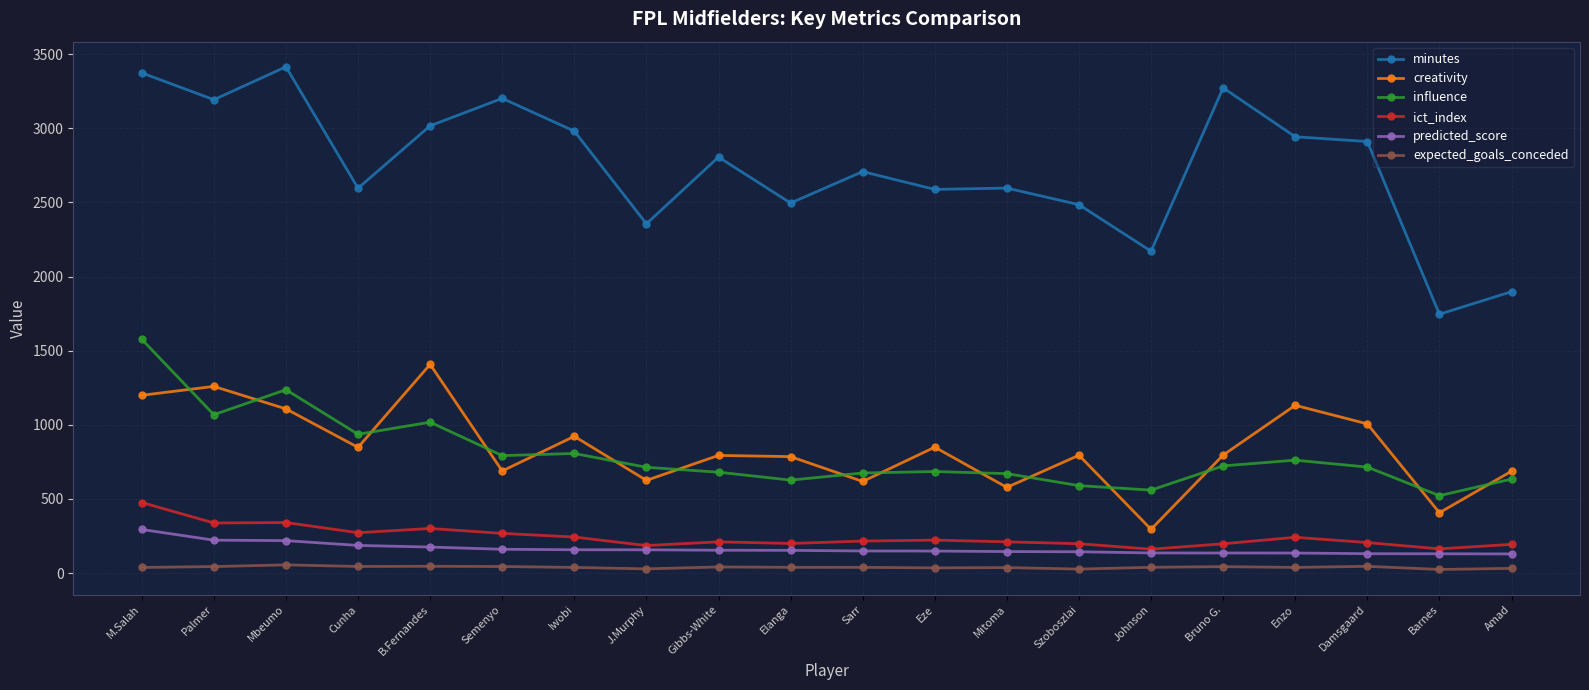

True or false: influence and minutes intersect in this chart.

False